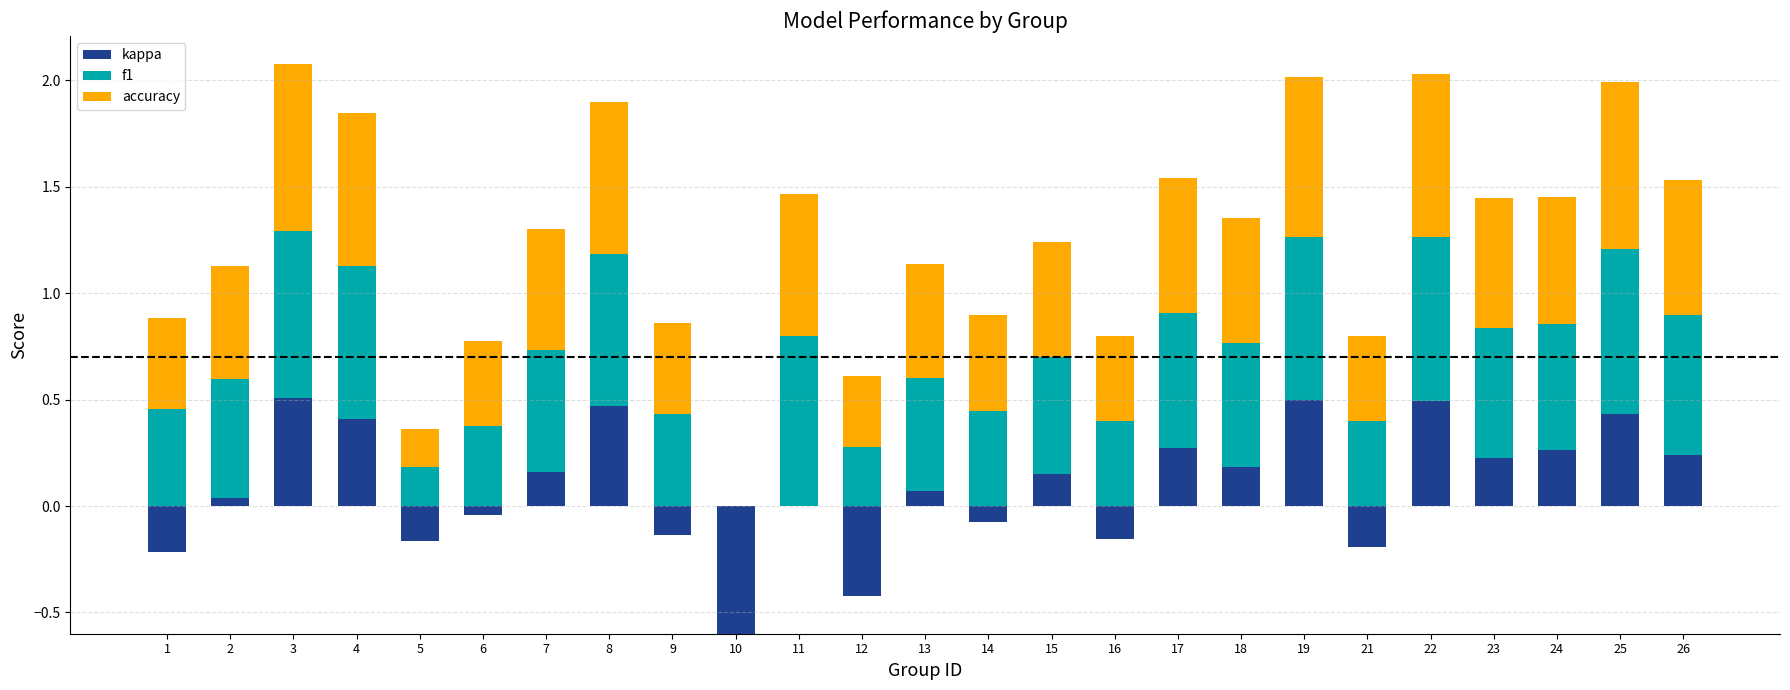

What is the maximum value shown in the chart?

0.8